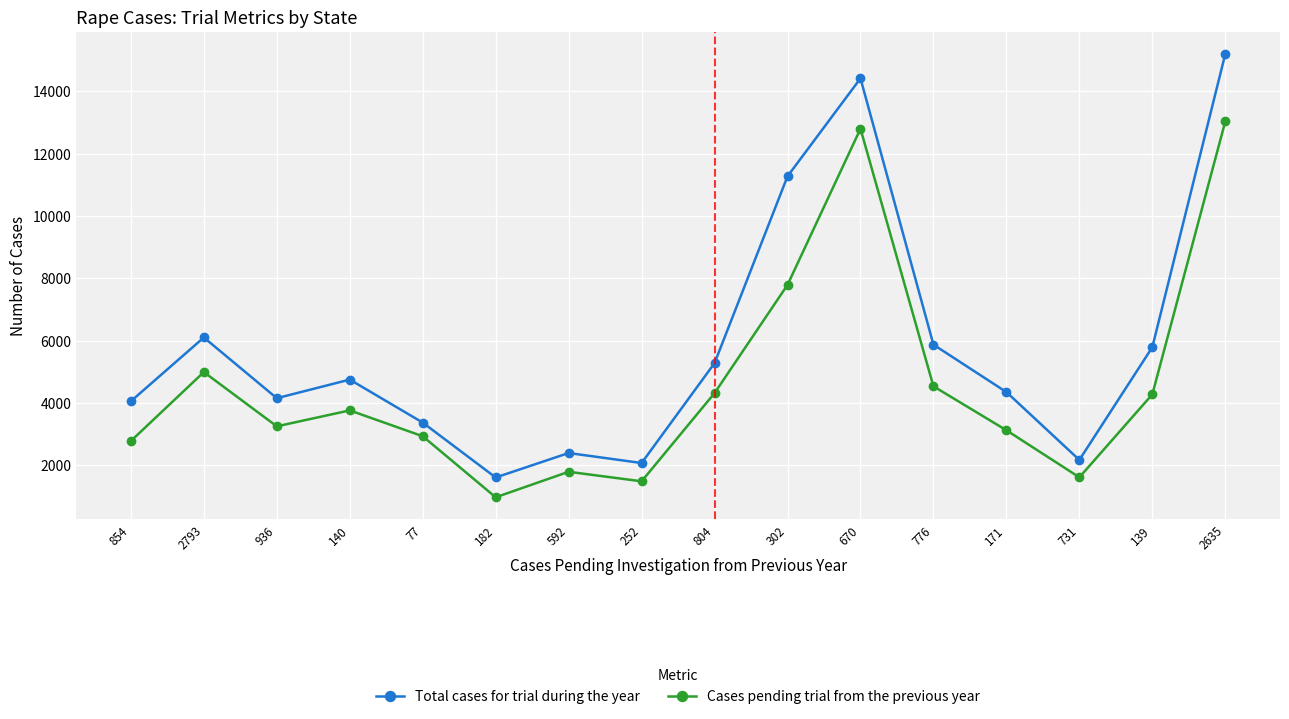

What is the label of the 9th point from the right?

252